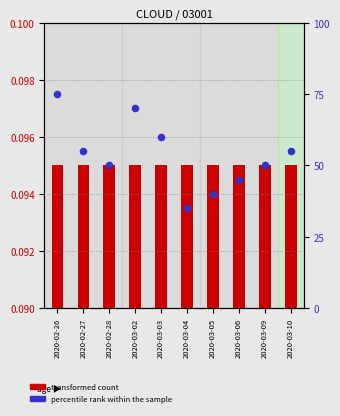

What is the change in value from 2020-02-26 to 2020-03-05?

-35